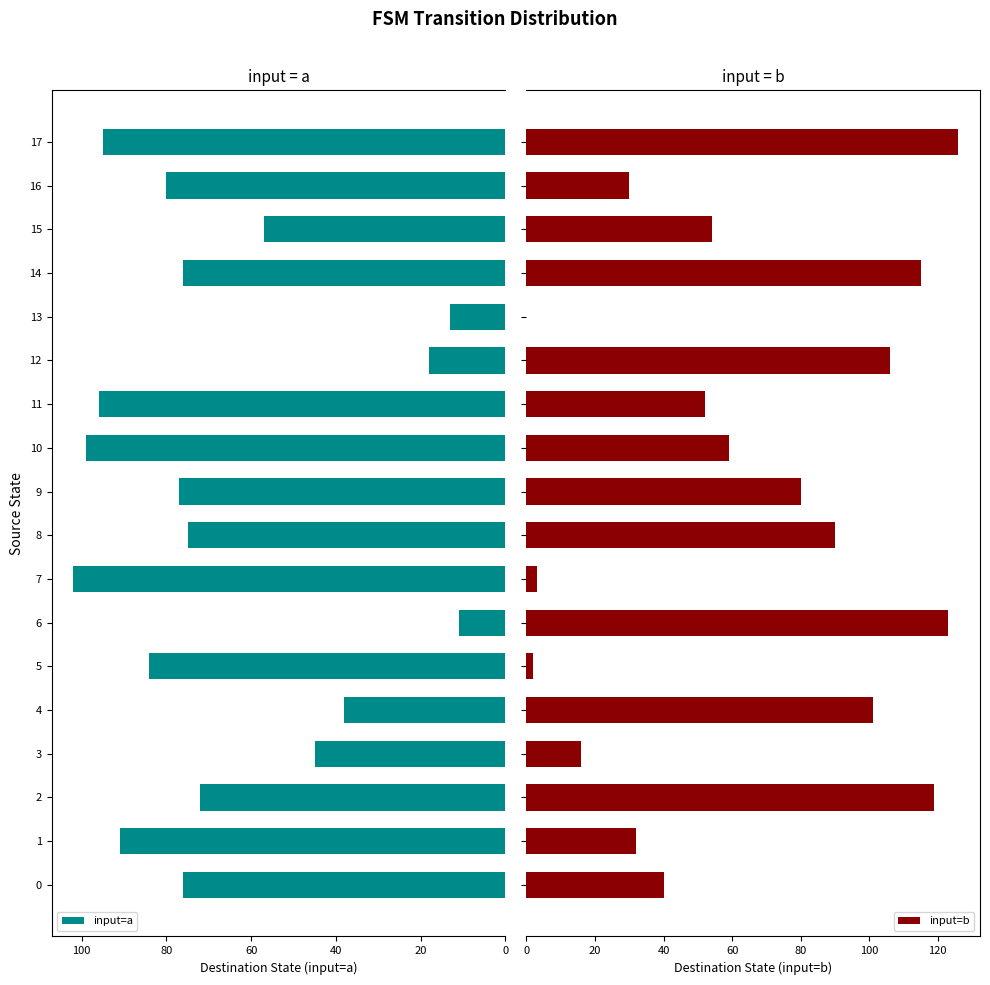

Which series has the largest range (max minus min)?

input=b